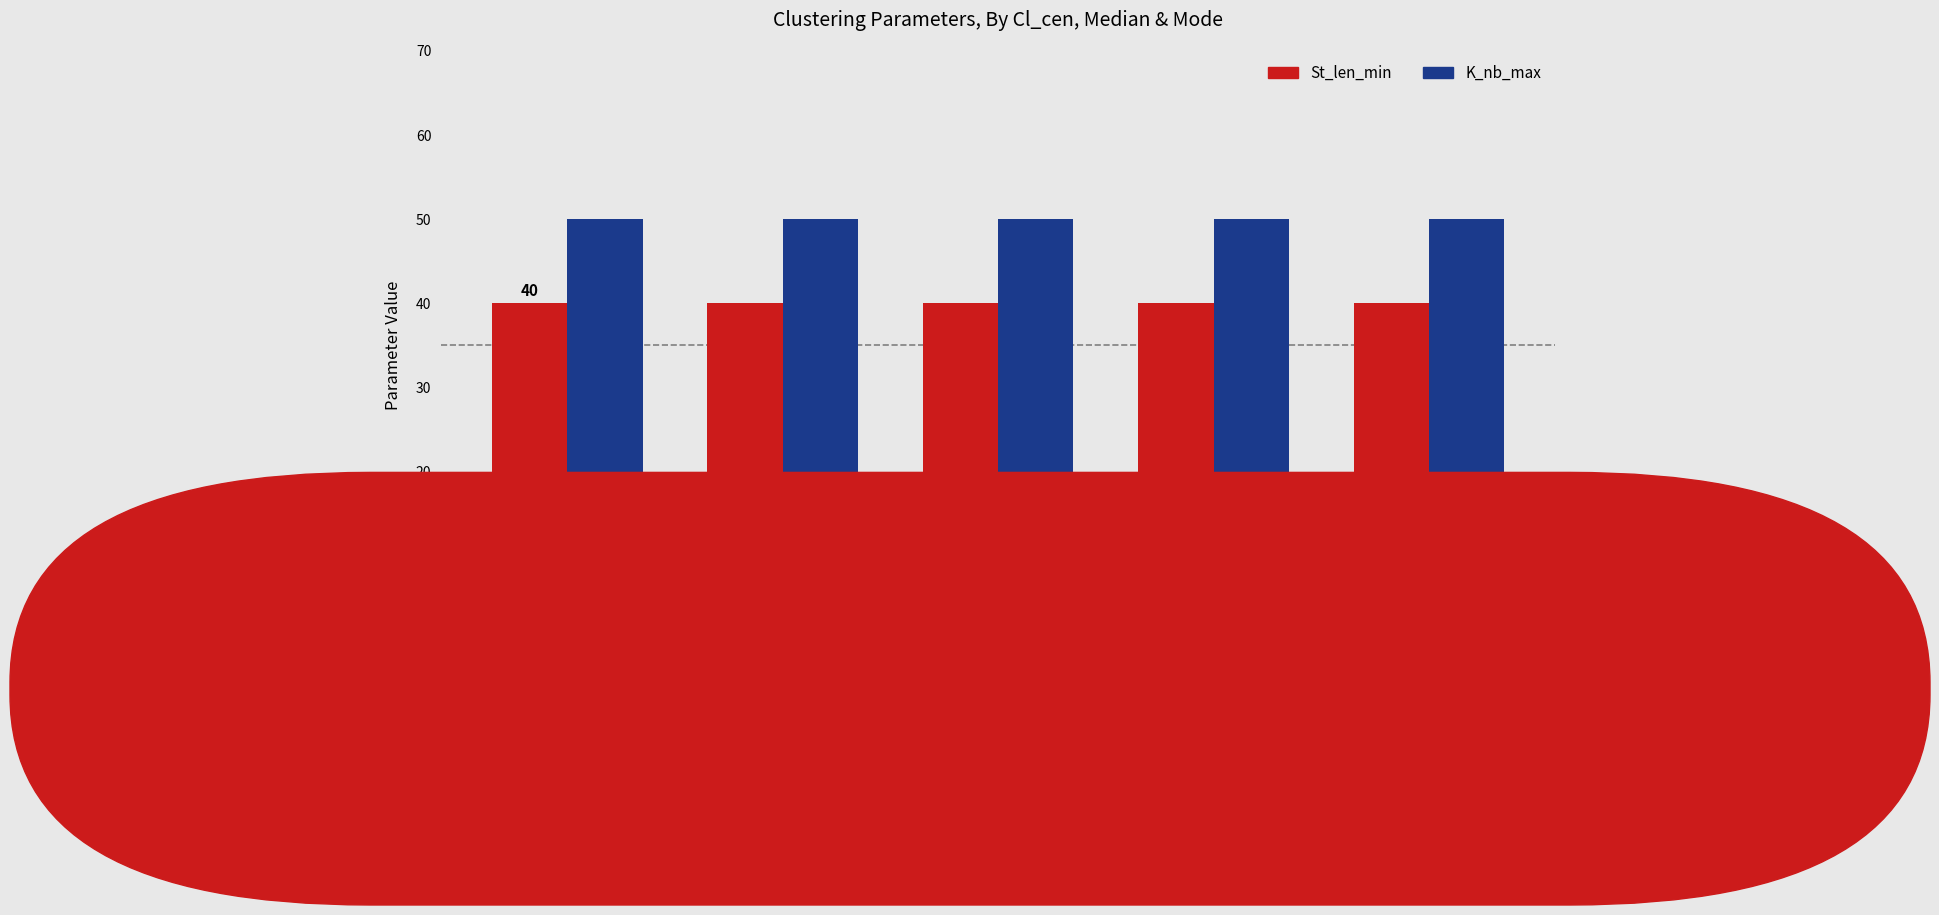

True or false: St_len_min has a value of 40 at Config 1
(Mode).

True